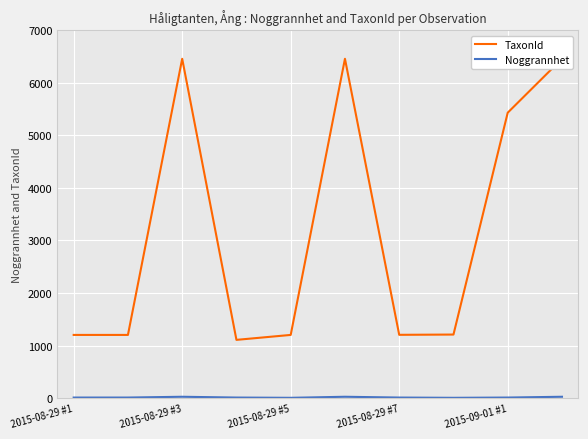

How many Noggrannhet values are between 10 and 25?

8